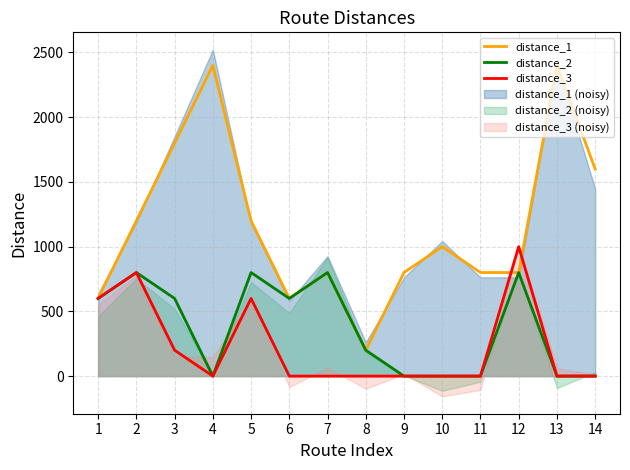

The distance_1 series shows 1800 at 3. True or false?

True